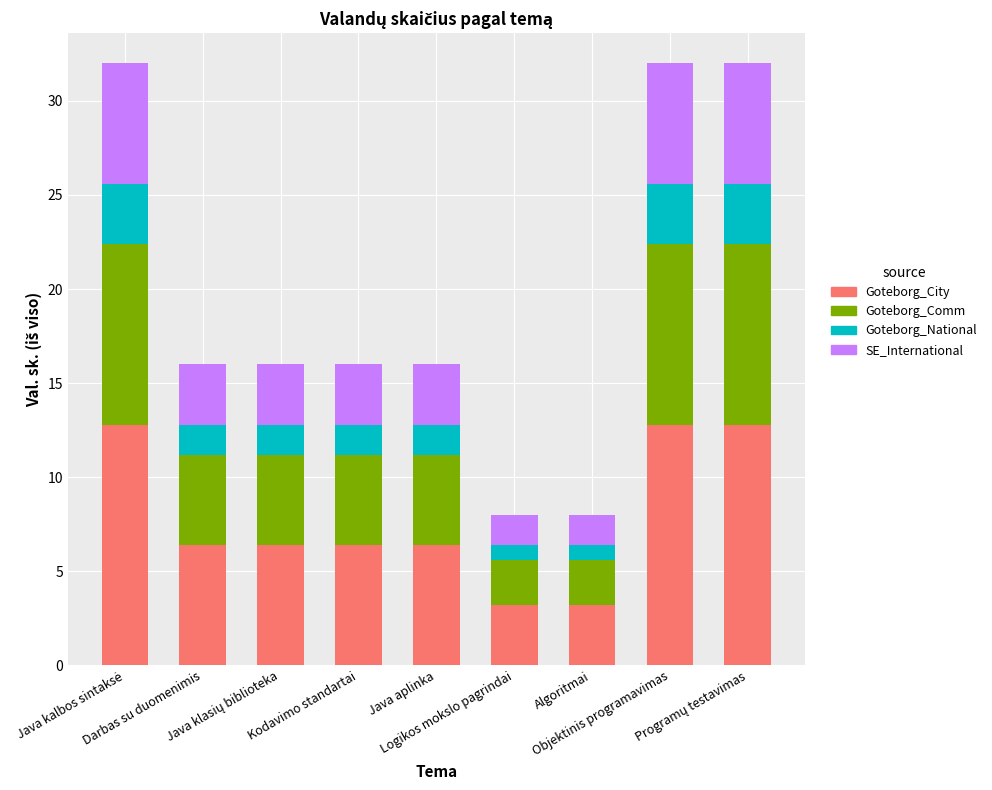

What is the difference between the second highest and second lowest values in the Goteborg_City series?

9.6